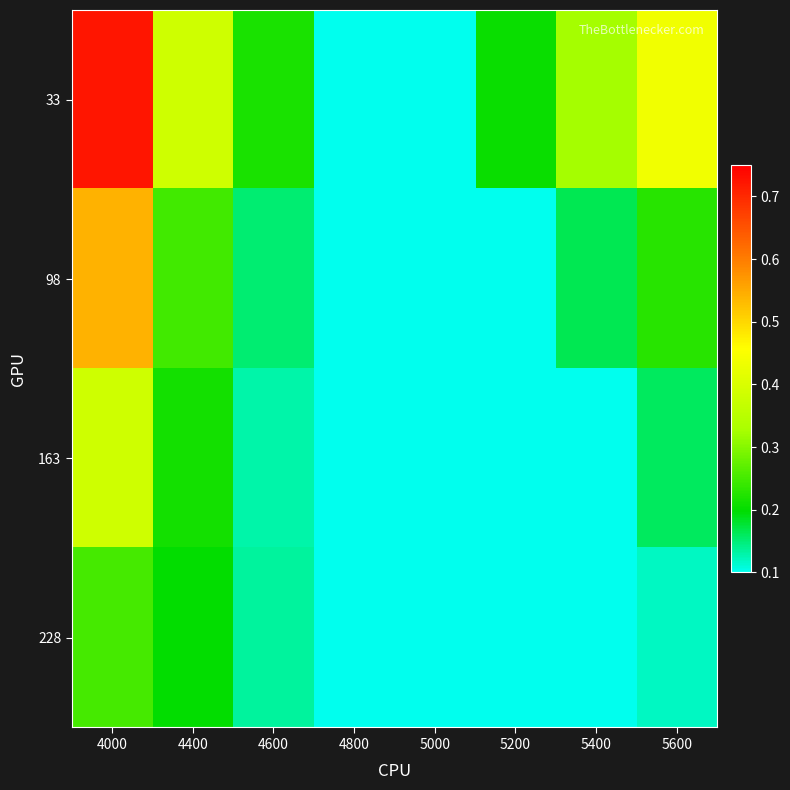

Reading right to left, what are all the values shown in this chart?

33: 5600=0.4	5400=0.3	5200=0.2	5000=0.1	4800=0.1	4600=0.2	4400=0.4	4000=0.7
98: 5600=0.2	5400=0.2	5200=0.1	5000=0.1	4800=0.1	4600=0.2	4400=0.2	4000=0.5
163: 5600=0.2	5400=0.1	5200=0.1	5000=0.1	4800=0.1	4600=0.1	4400=0.2	4000=0.4
228: 5600=0.1	5400=0.1	5200=0.1	5000=0.1	4800=0.1	4600=0.1	4400=0.2	4000=0.3